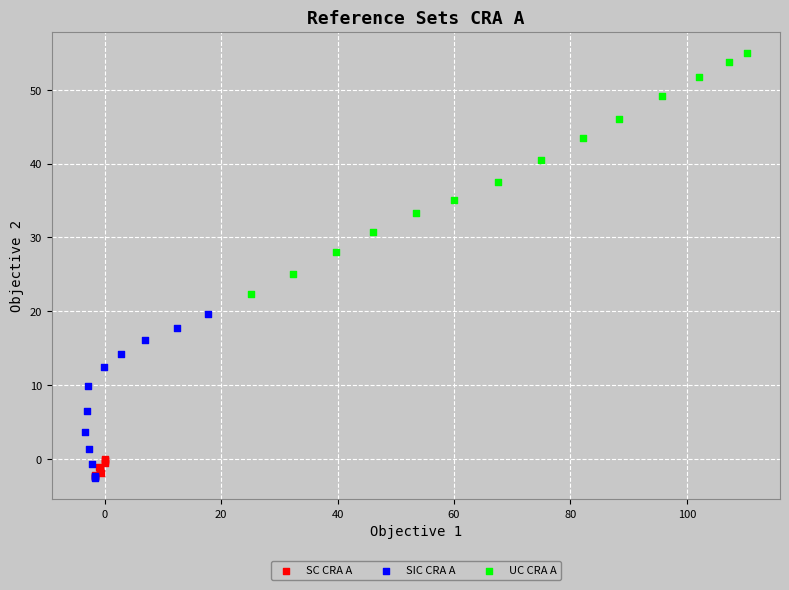

Which series has the largest Y range (max minus min)?

UC CRA A